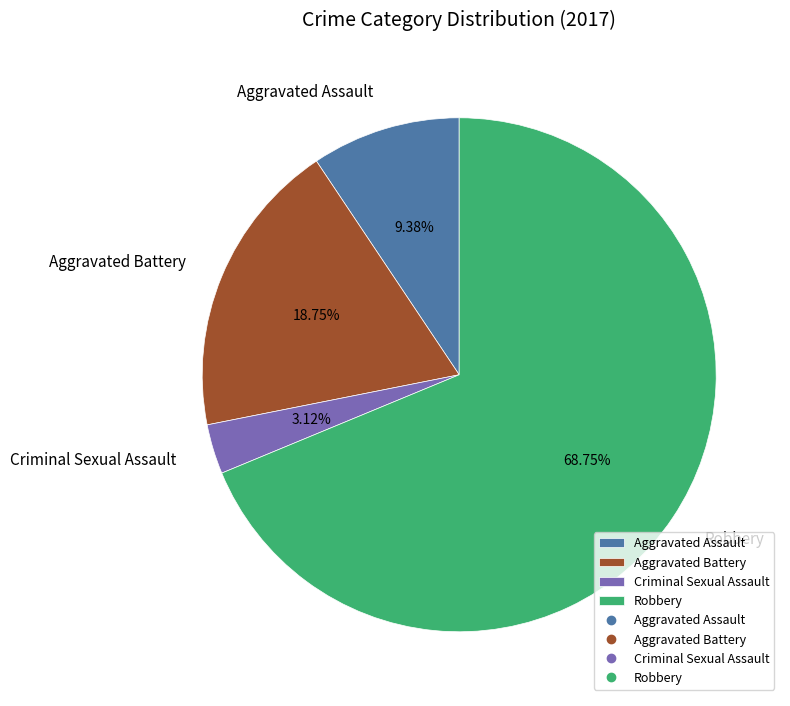

The Aggravated Assault slice represents 9% of the pie. True or false?

True